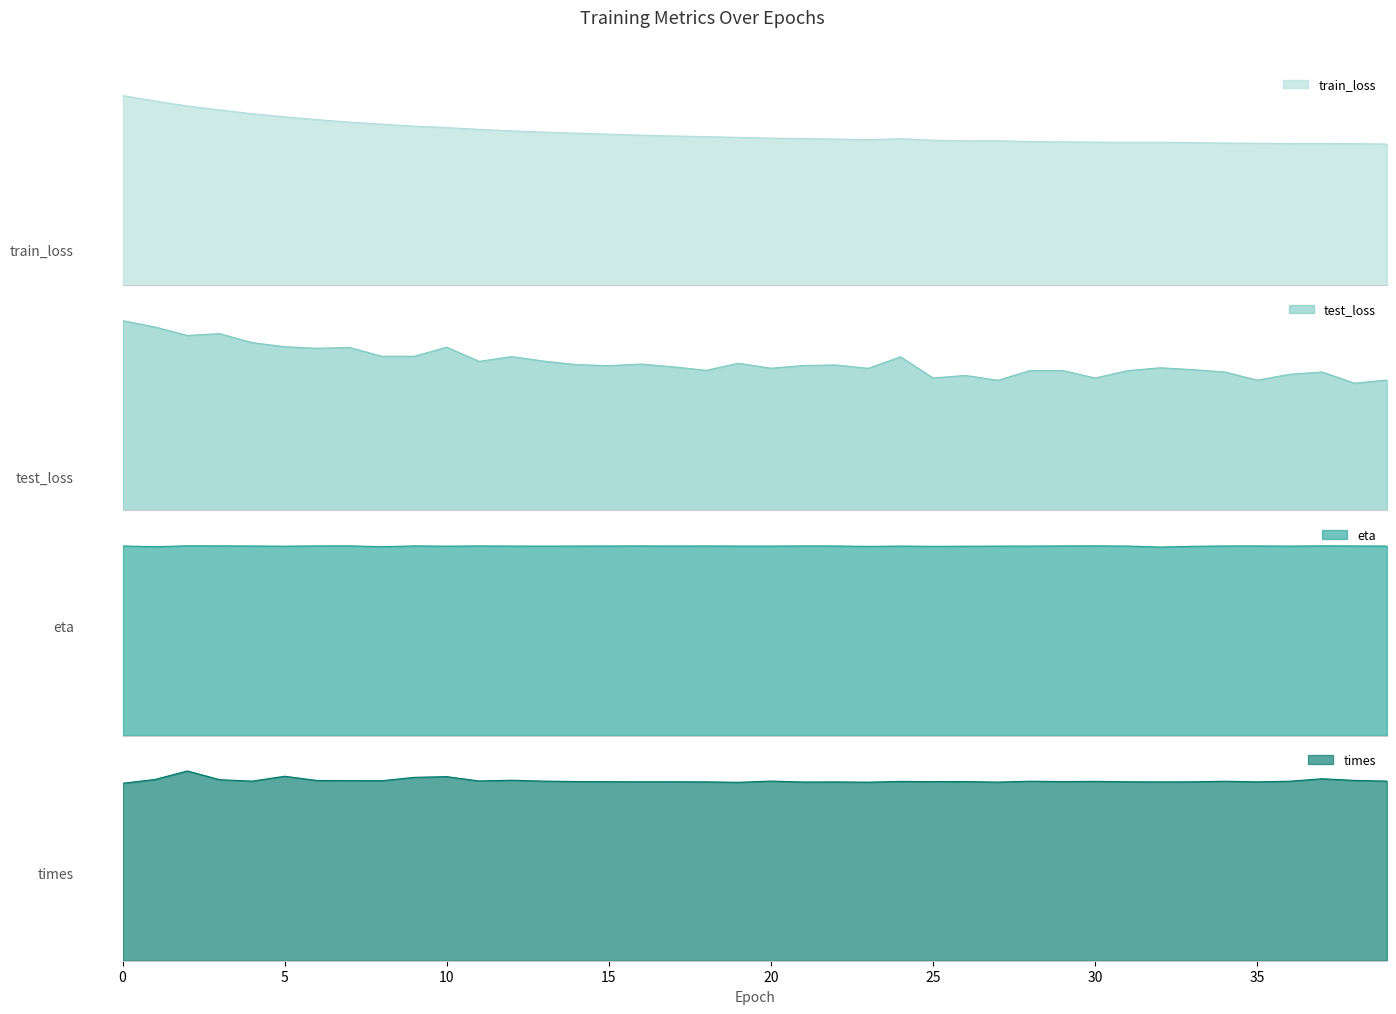

At which category does times reach its first local peak?

2